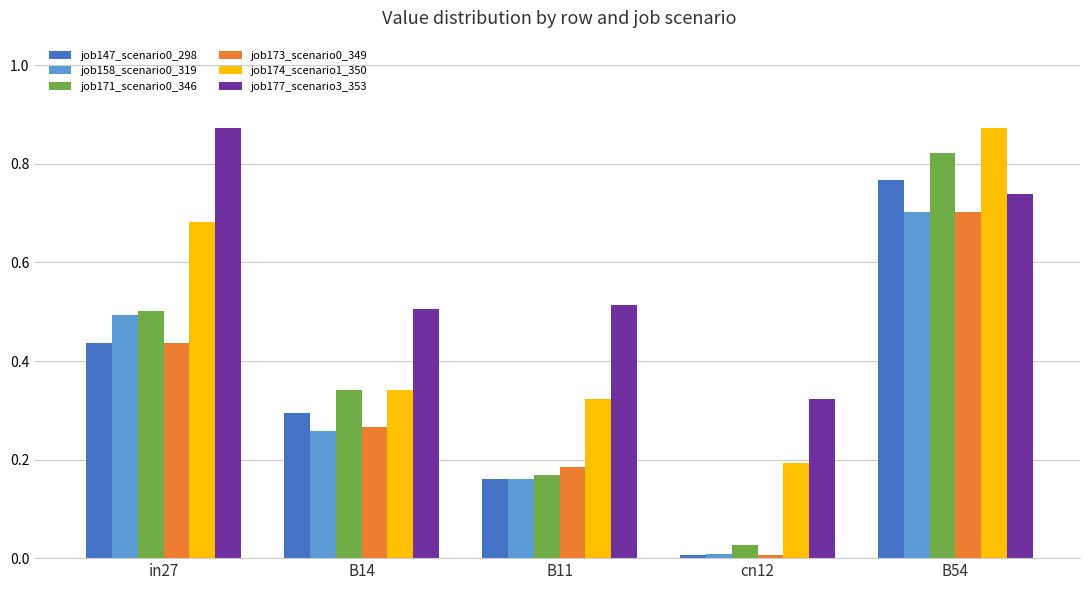

Between B11 and cn12, which series saw the biggest shift?

job177_scenario3_353